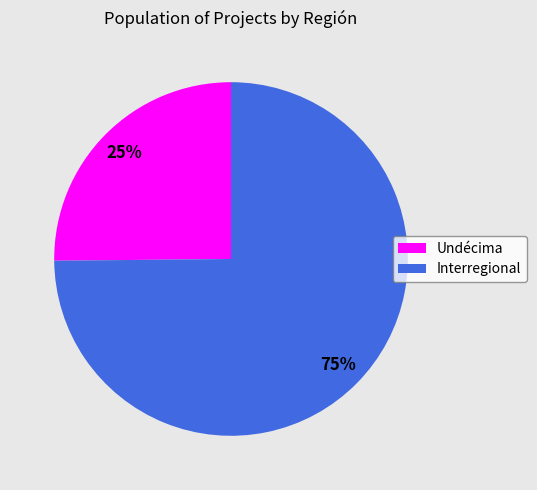

To the nearest percent, what portion does Interregional represent?

75%